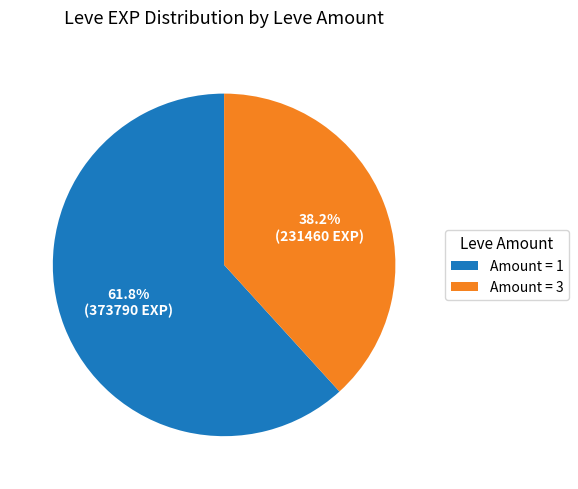

What is the smallest slice in the pie chart?

Amount = 3